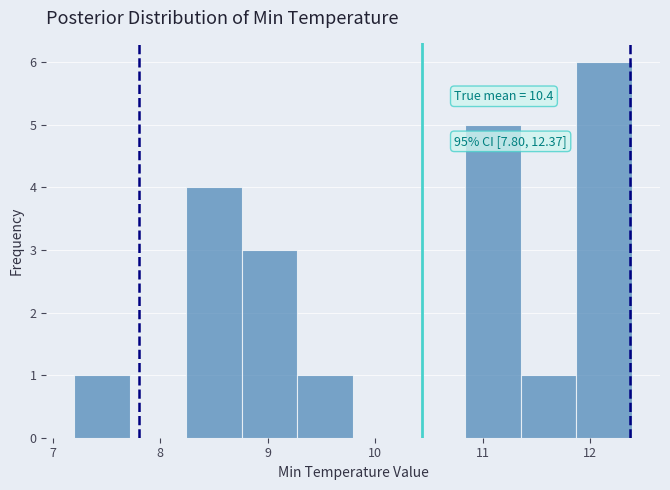

Over which range of the x-axis is the bar tallest?

11.9 to 12.4